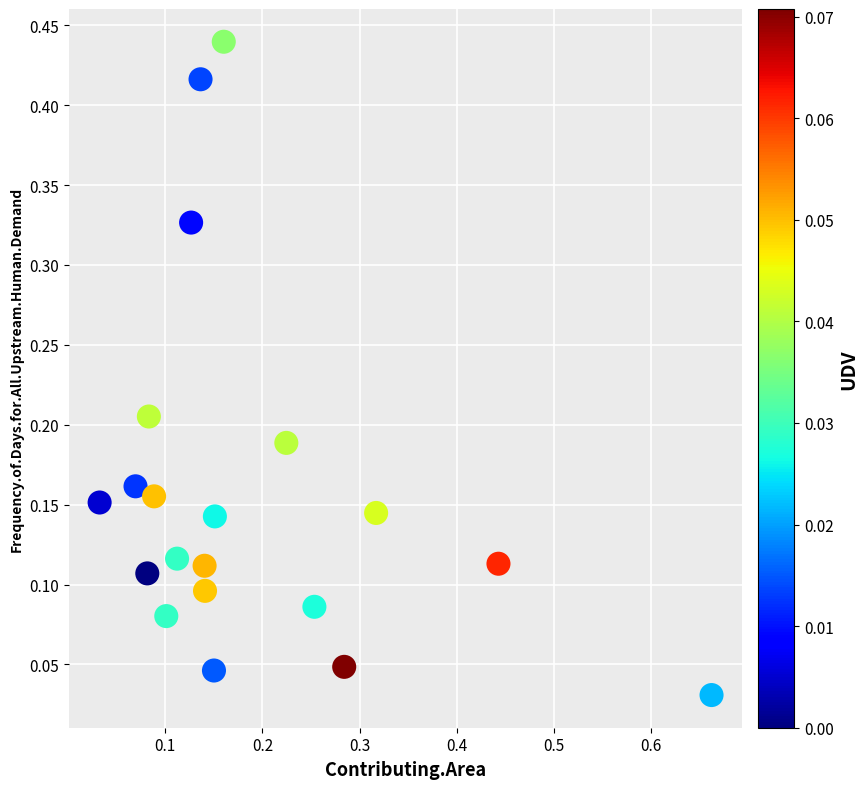

What is the range of X values (max minus min)?

0.6